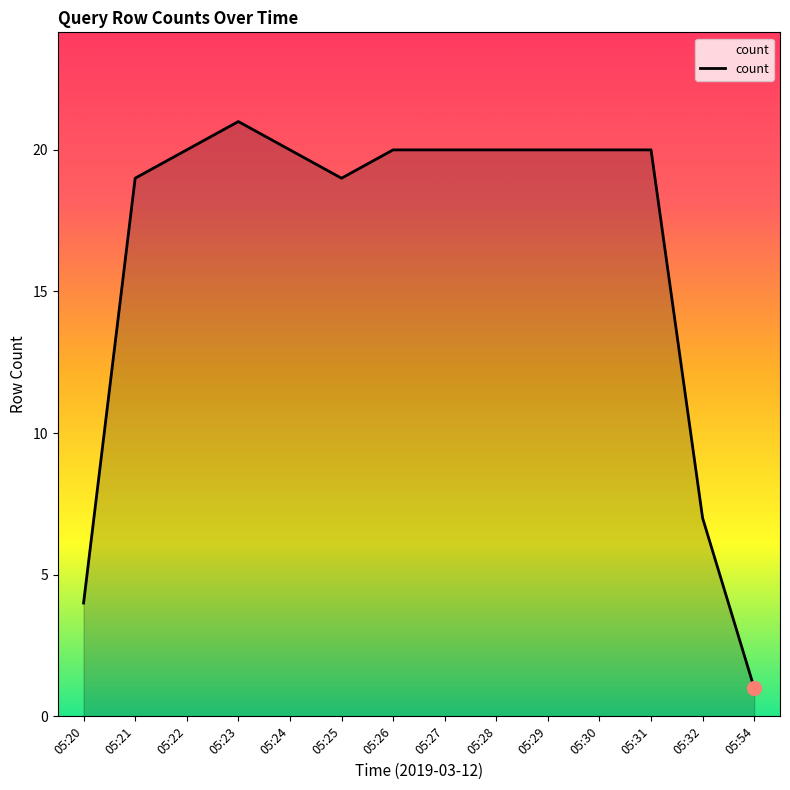

At which label is the value closest to 11?

05:32